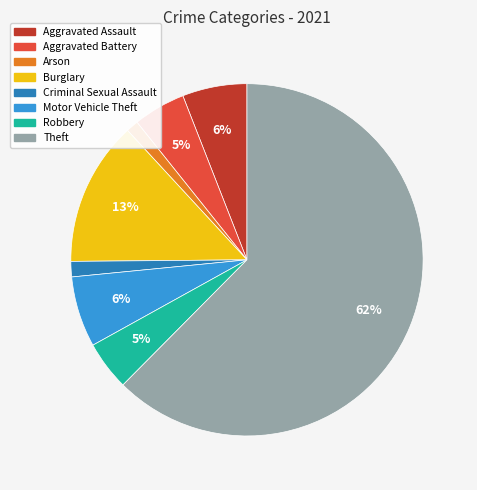

Is the sum of Robbery and Criminal Sexual Assault greater than half?

No